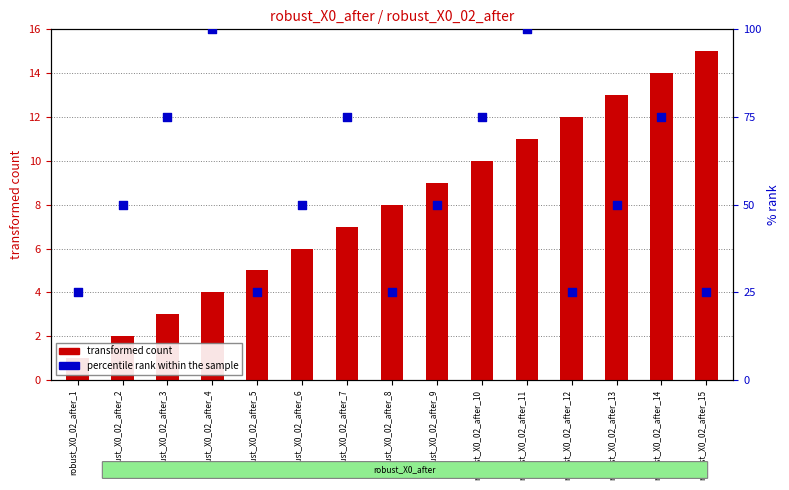

What are all the series names shown in the legend?

transformed count, percentile rank within the sample